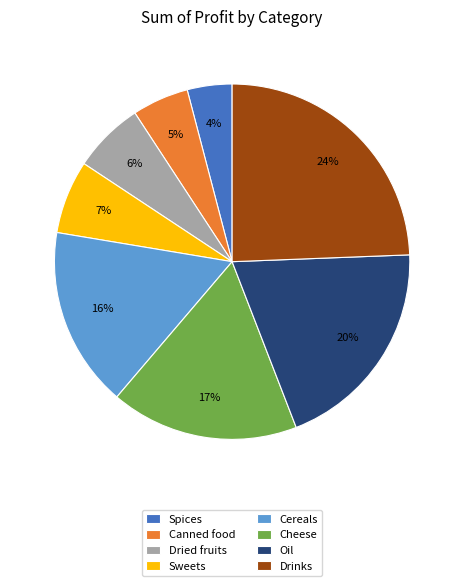

Is there a majority slice in this chart?

No